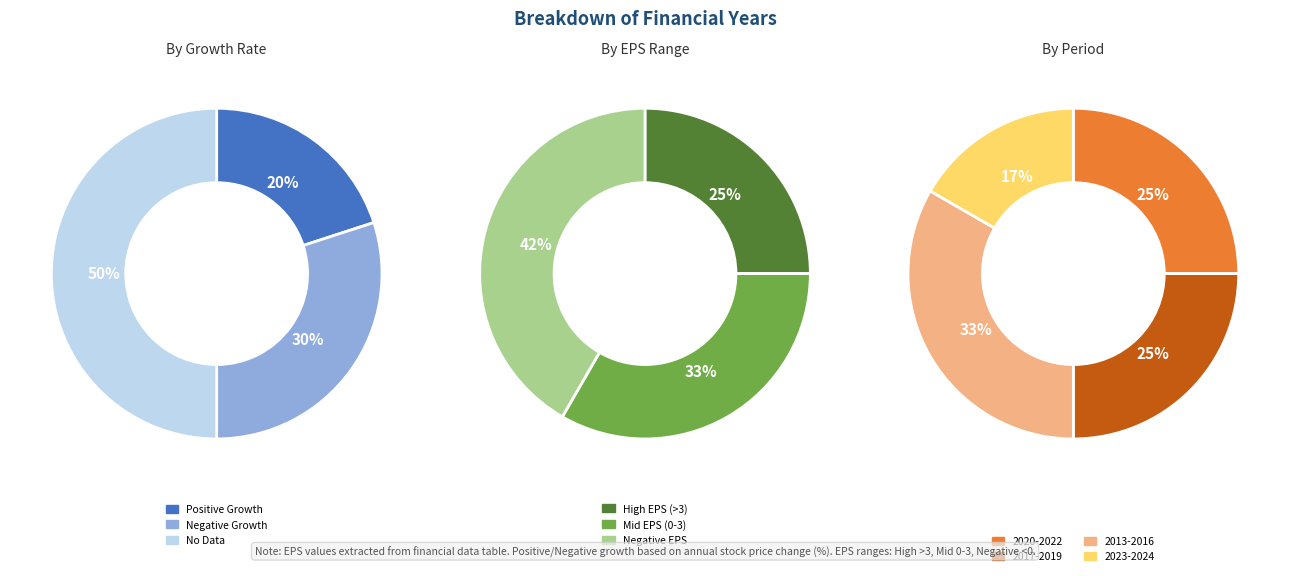

Do 2021 and 2020 together represent more than half of the pie?

No